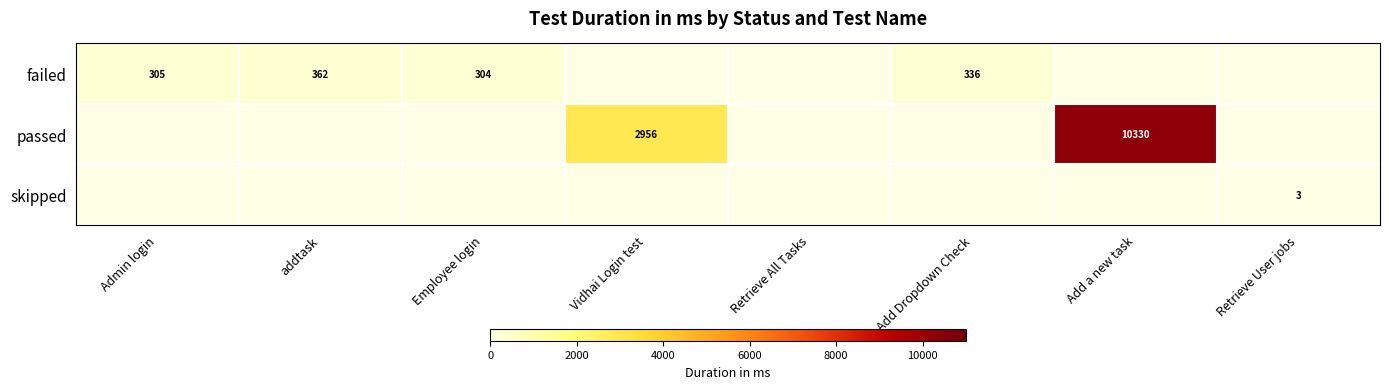

The passed series shows 1528 at Vidhai Login test. True or false?

False